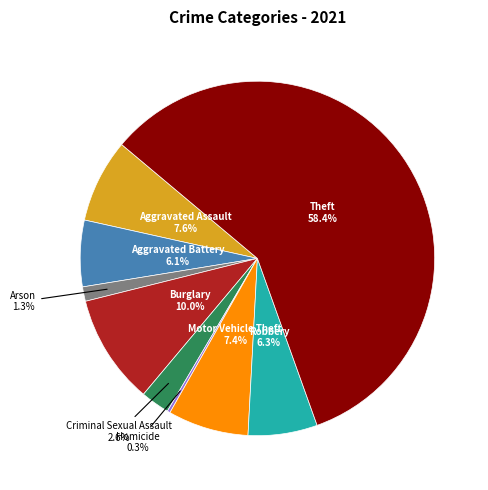

What percentage is the Criminal Sexual Assault slice, to the nearest percent?

3%